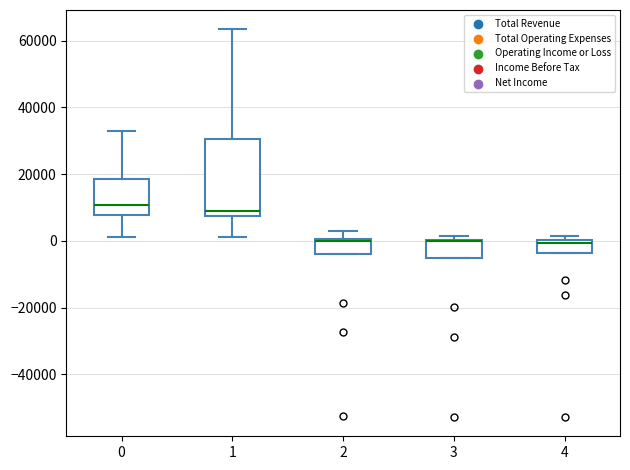

Comparing the boxes themselves (not the whiskers), which one is the tallest?

1